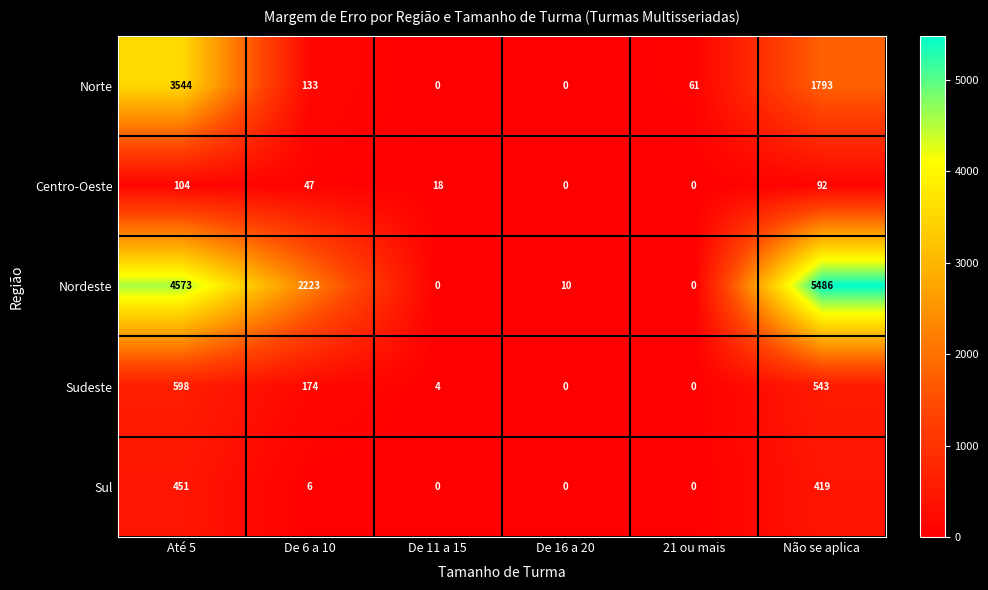

The value of Sul at De 11 a 15 is -153. True or false?

False